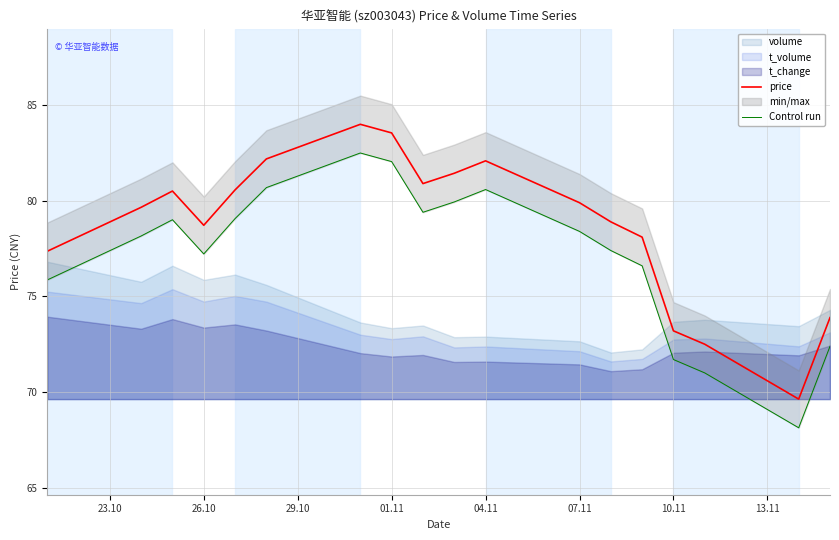

What is the difference between the maximum and second lowest values in the price series?

11.5